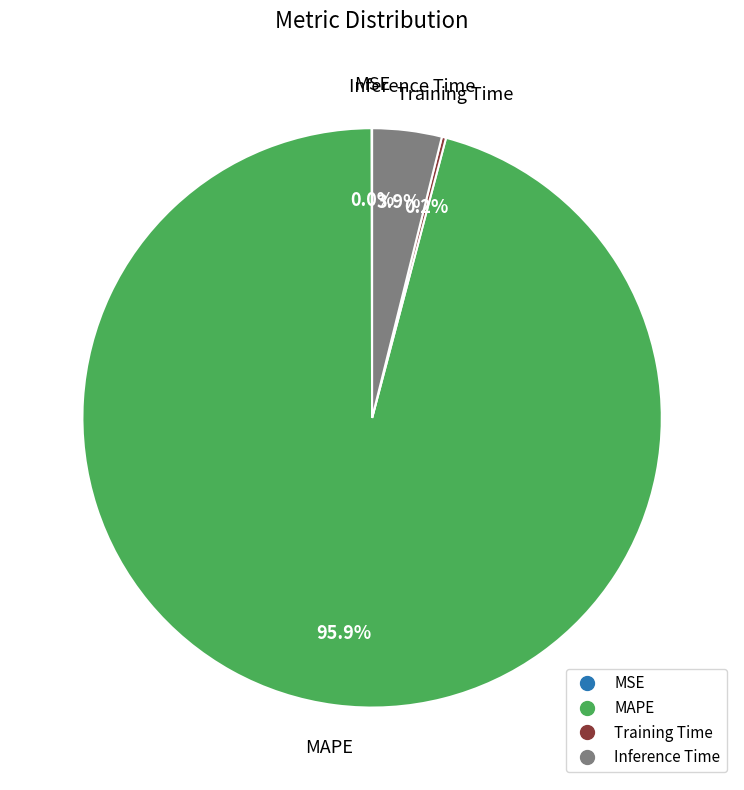

To the nearest percent, what is the average slice percentage?

25%